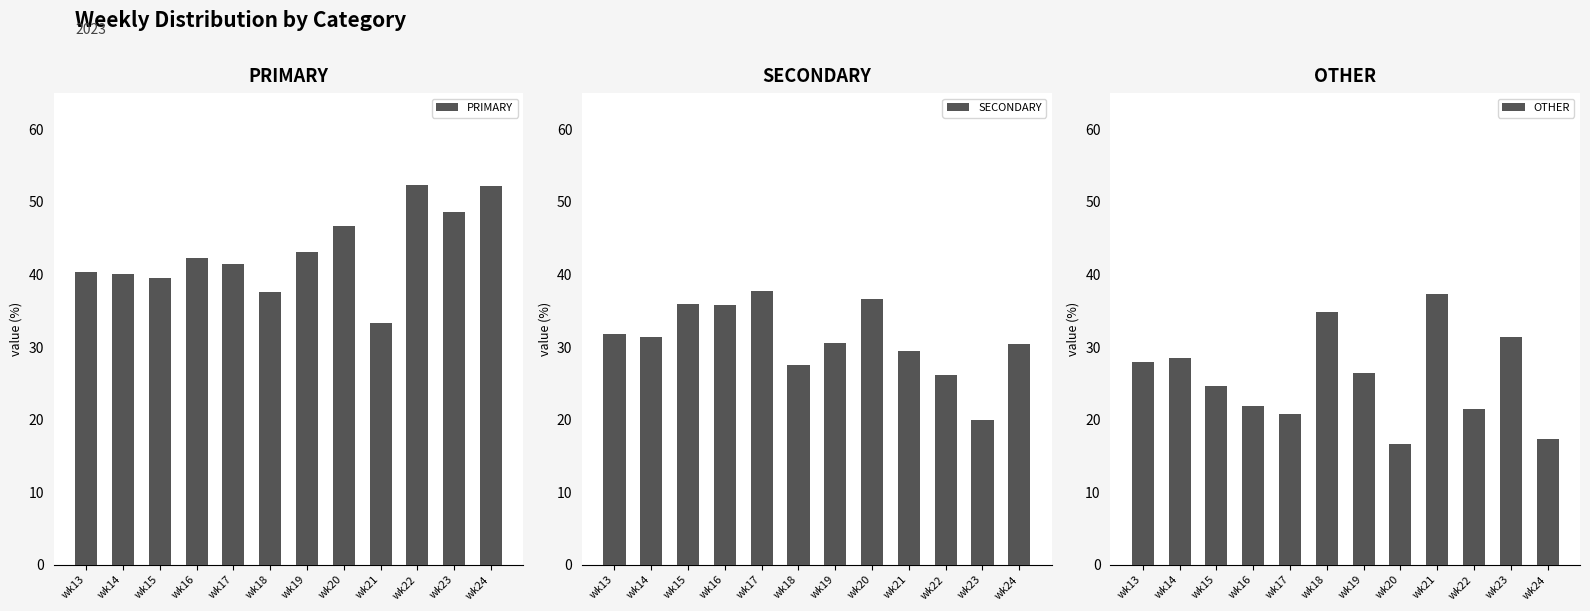

Does the chart contain stacked bars?

No